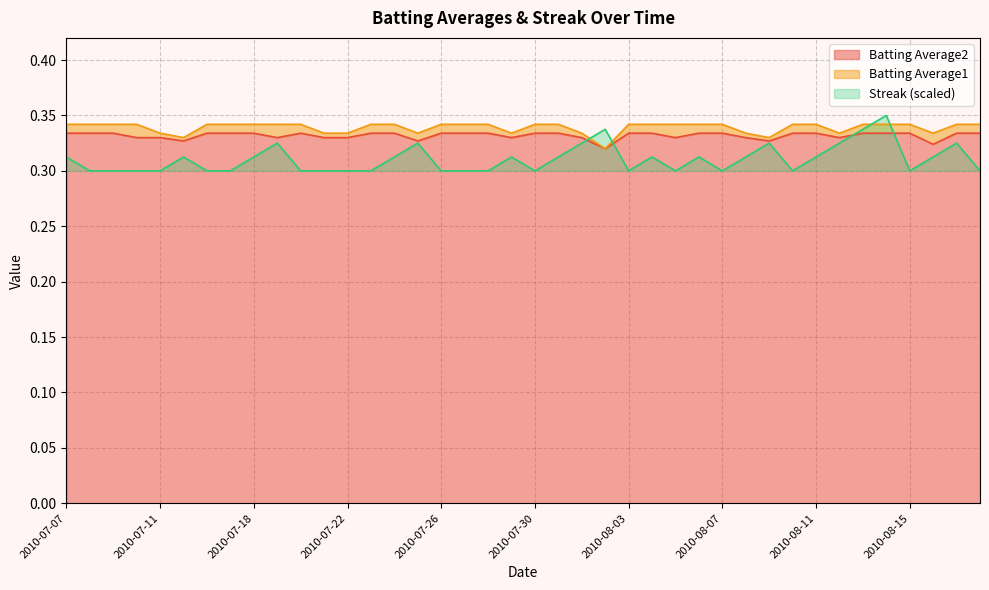

True or false: Streak has a value of 0.3 at 2010-07-08.

True